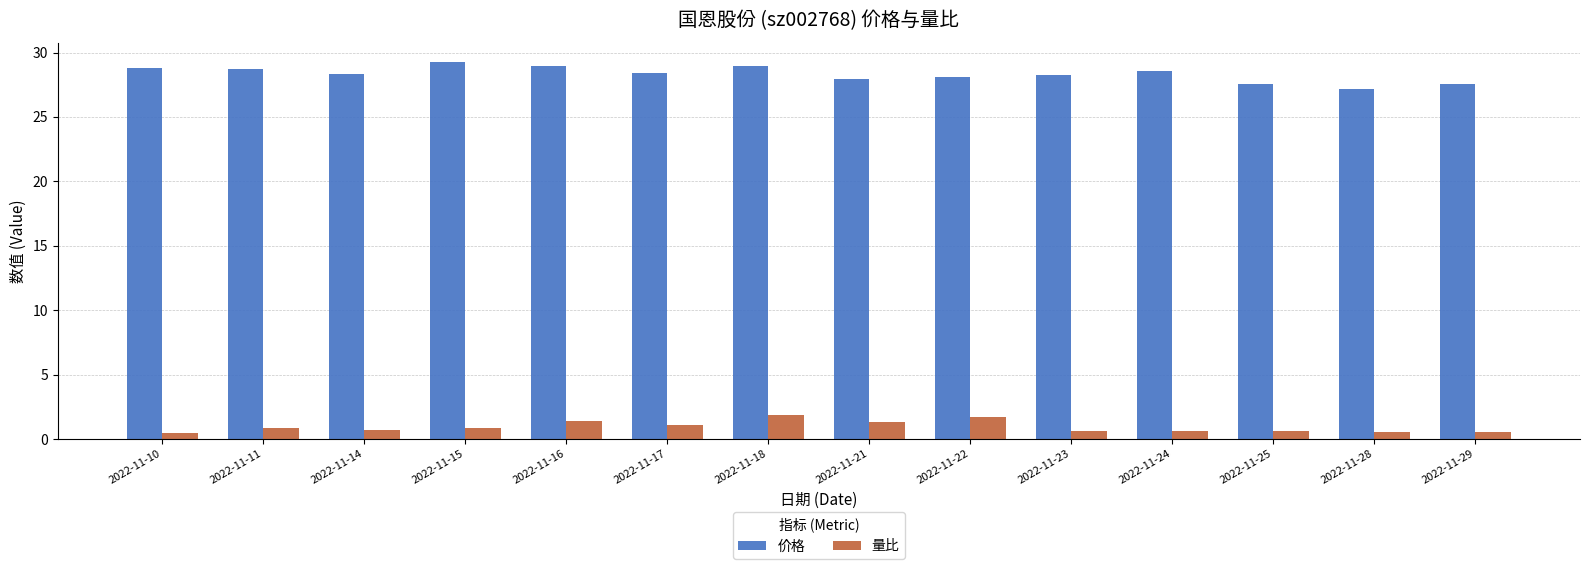

At which category is the sum across all series the highest?

2022-11-18